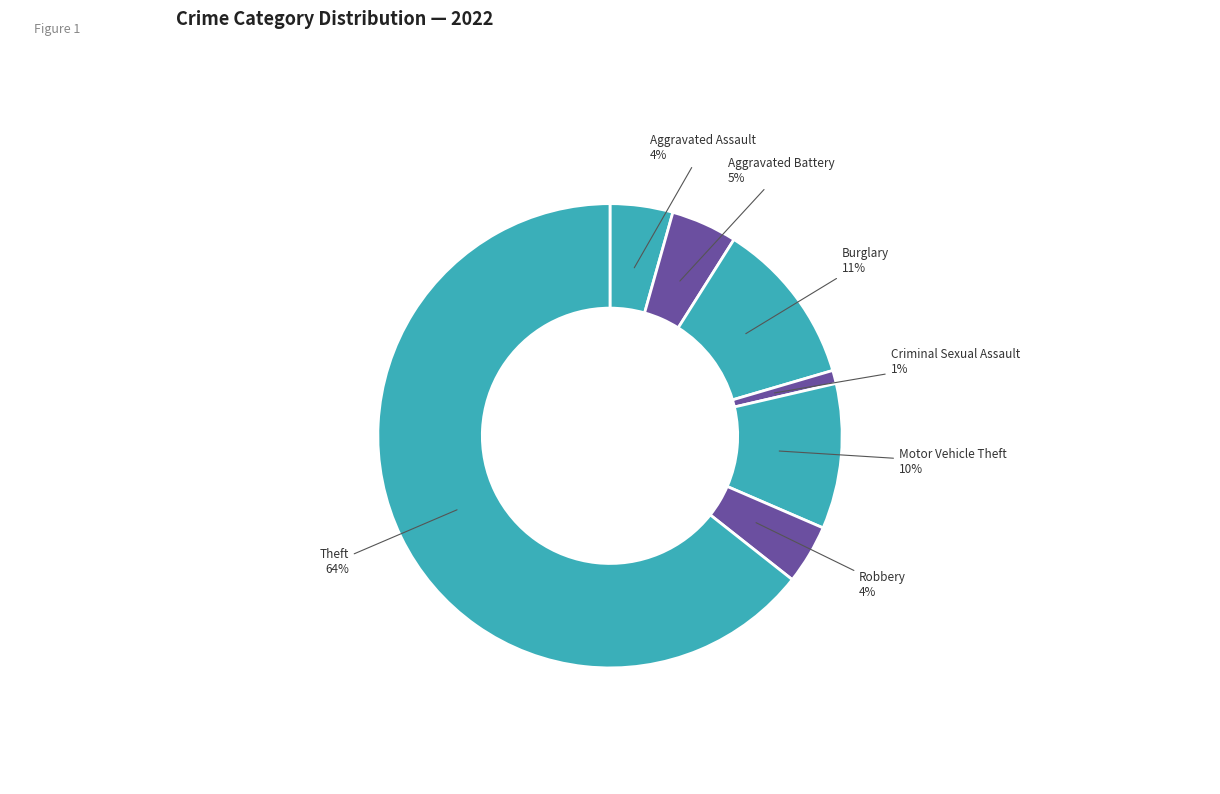

How many segments does this pie chart have?

7